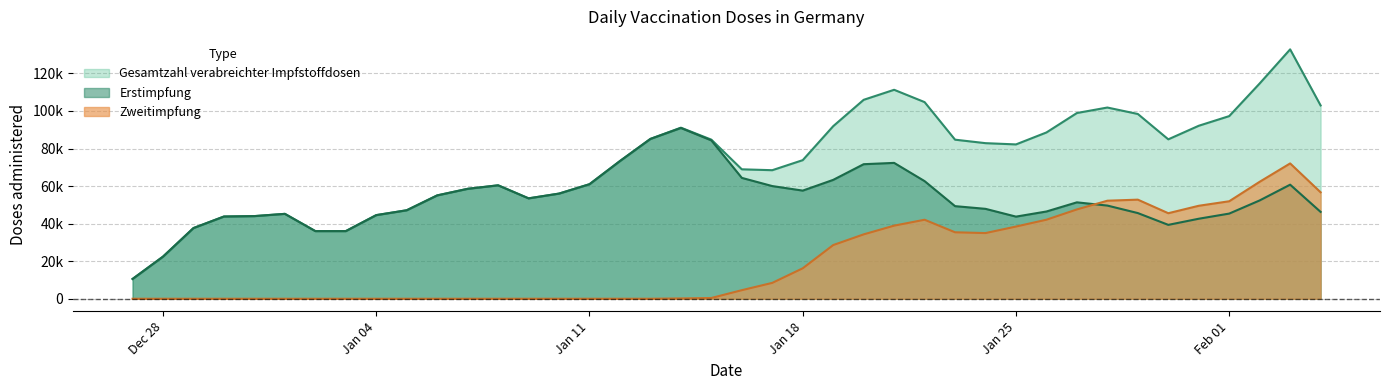

What is the label of the 13th point from the right?

2021-01-23